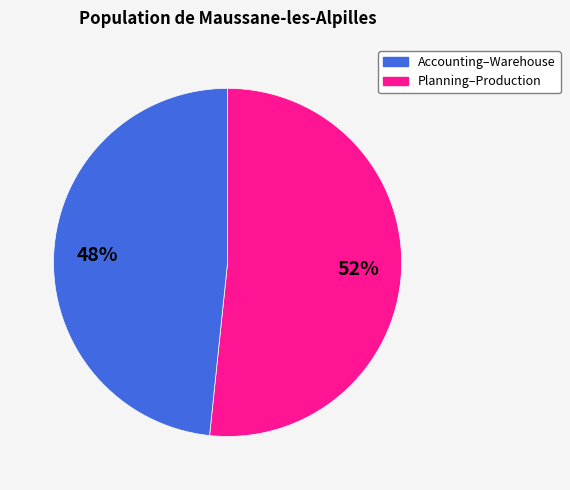

To the nearest percent, what is the average slice percentage?

50%